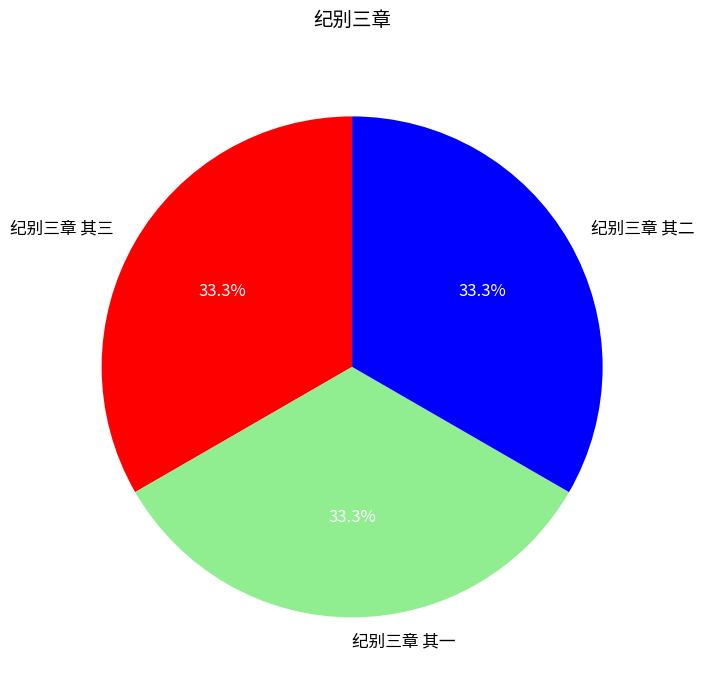

How many segments does this pie chart have?

3